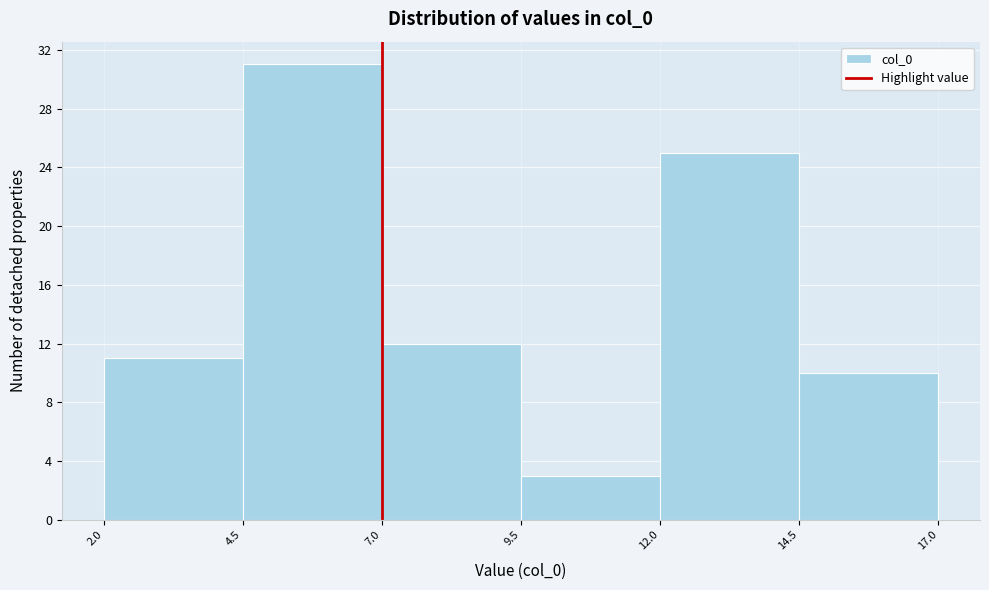

Reading left to right, list every bar in this chart as the range it spans on the x-axis followed by its height. The values are not printed on the chart, so give them approximately, as read against the axis.

2.0 to 4.5: 11
4.5 to 7.0: 31
7.0 to 9.5: 12
9.5 to 12.0: 3
12.0 to 14.5: 25
14.5 to 17.0: 10